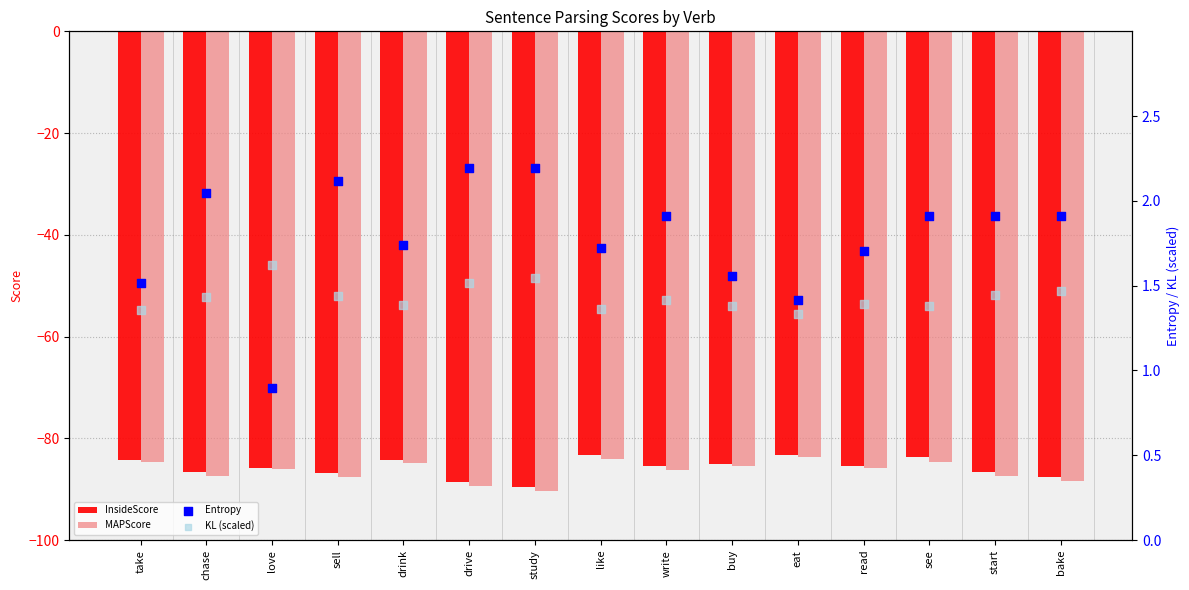

Which series contains the highest Y value?

Entropy